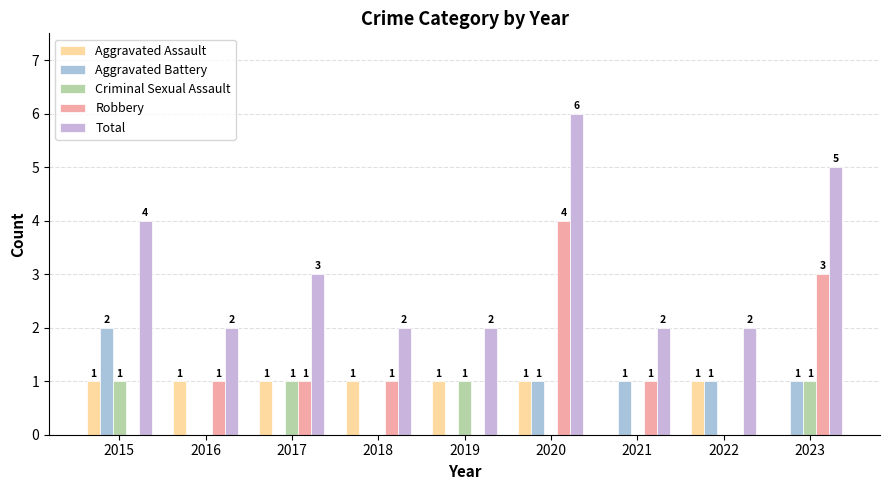

At which label does Aggravated Assault reach its minimum?

2021